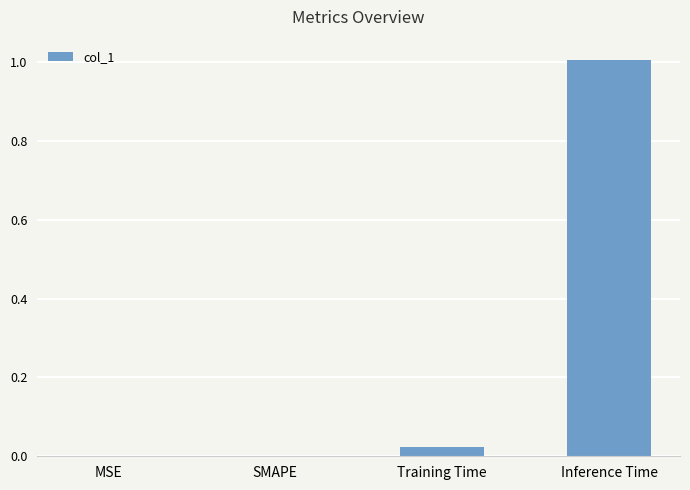

What is the average value?

0.3